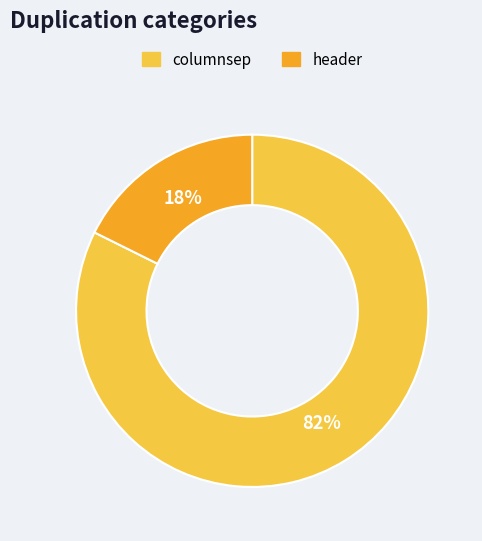

To the nearest percent, what is the combined percentage of header and columnsep?

100%